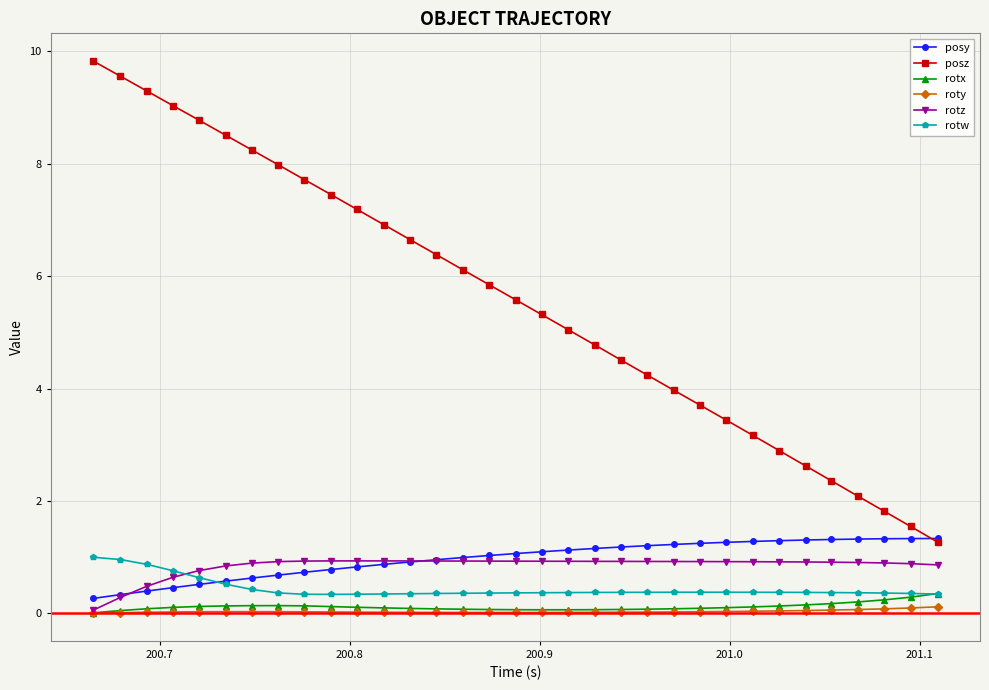

What is the highest value of the rotx series?

0.4